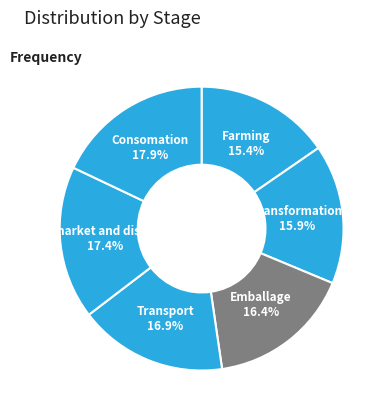

To the nearest percent, what is the difference between the Transport and Consomation slice percentages?

1%